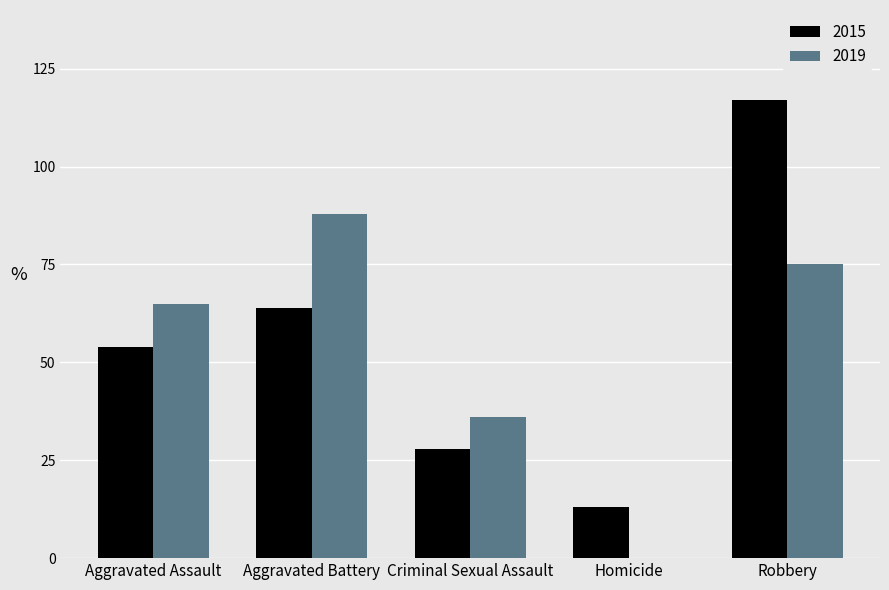

Which series has the largest range (max minus min)?

2015